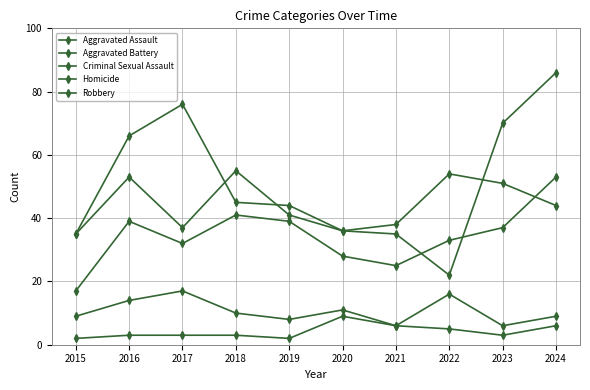

Is this an area chart (filled region under the line)?

No